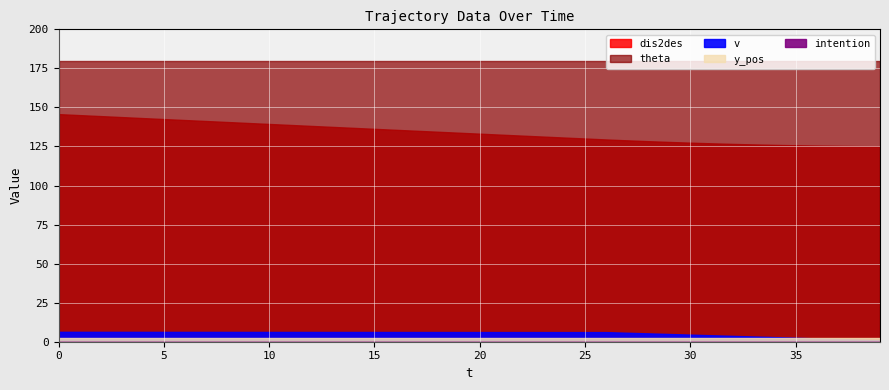

How many values in the dis2des series are below 133?

19